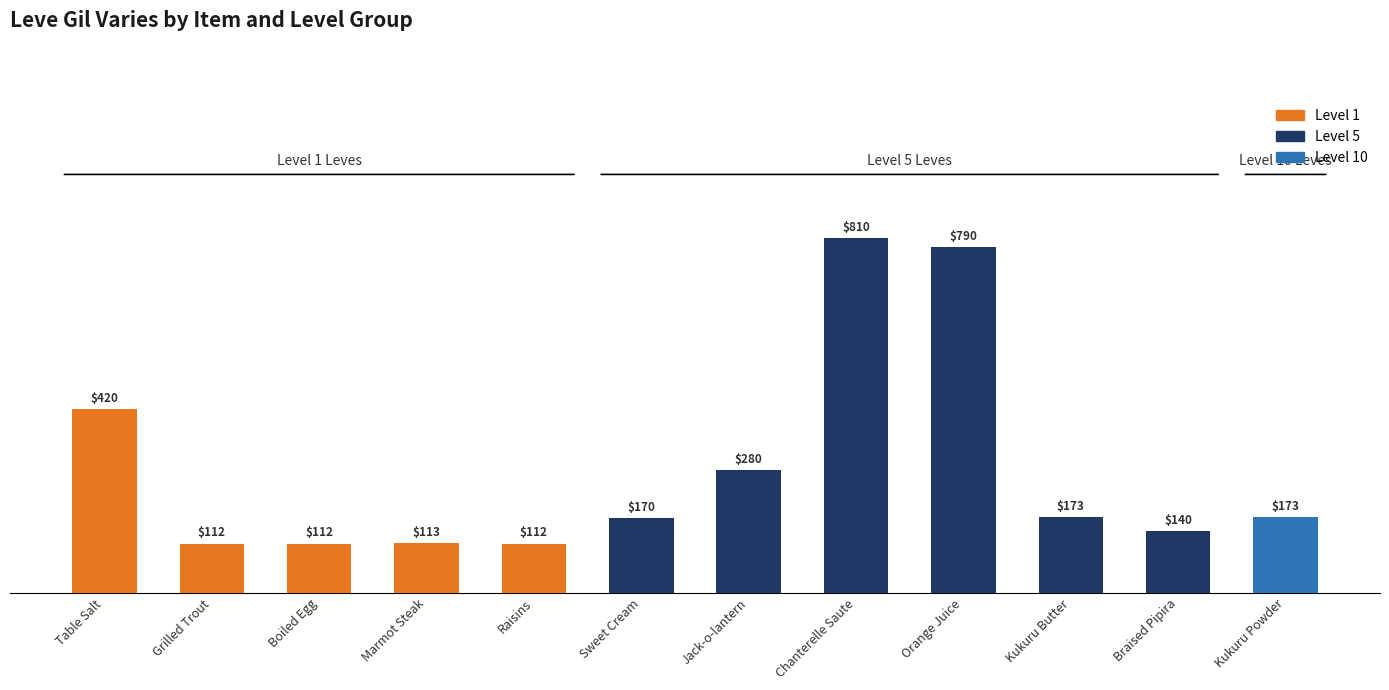

True or false: the data shows 247 at Kukuru Butter.

False